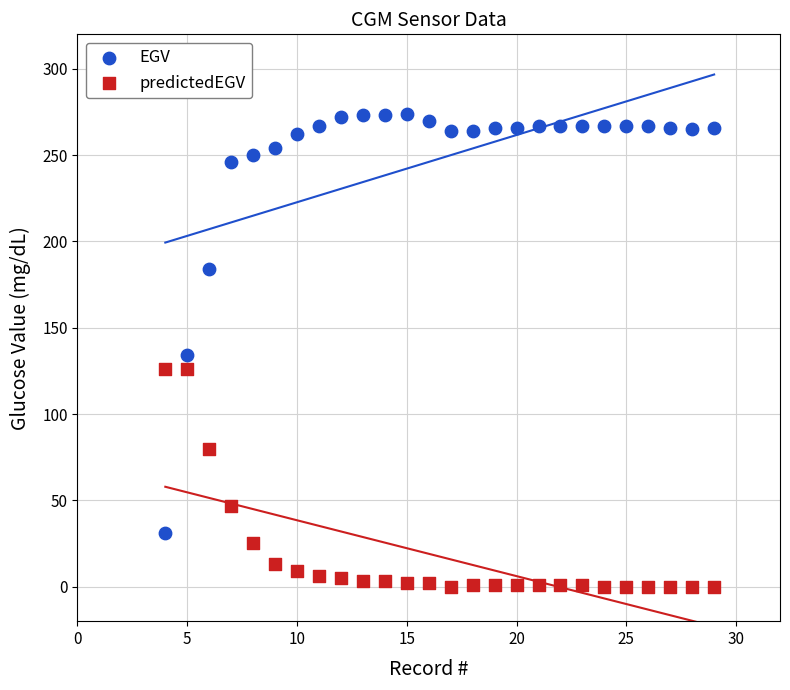

Which series has the widest spread of Y values?

EGV